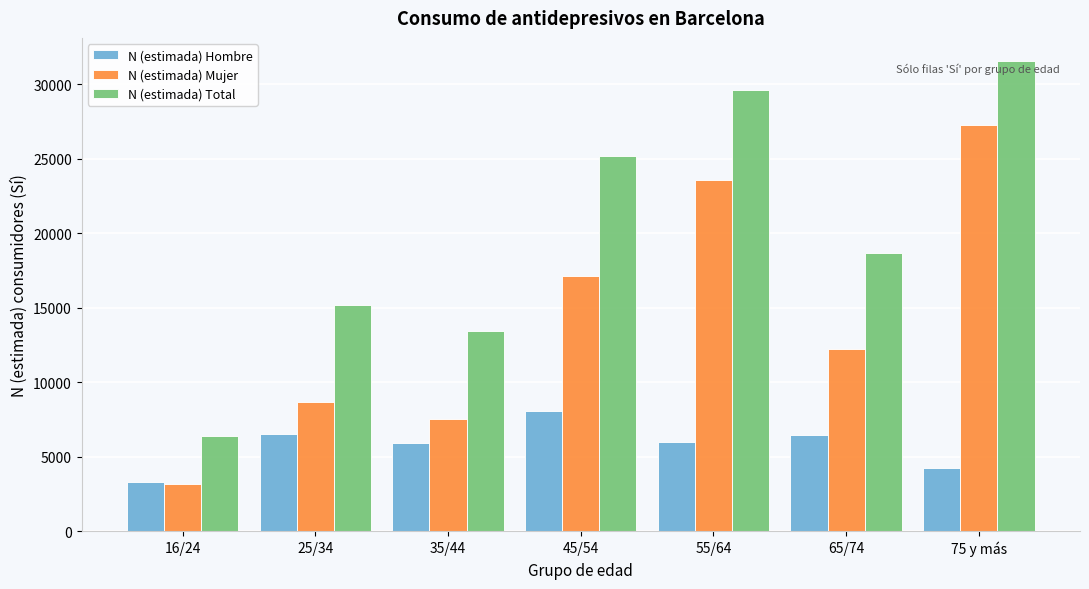

What is the difference between the maximum and minimum values in the N (estimada) Total series?

25120